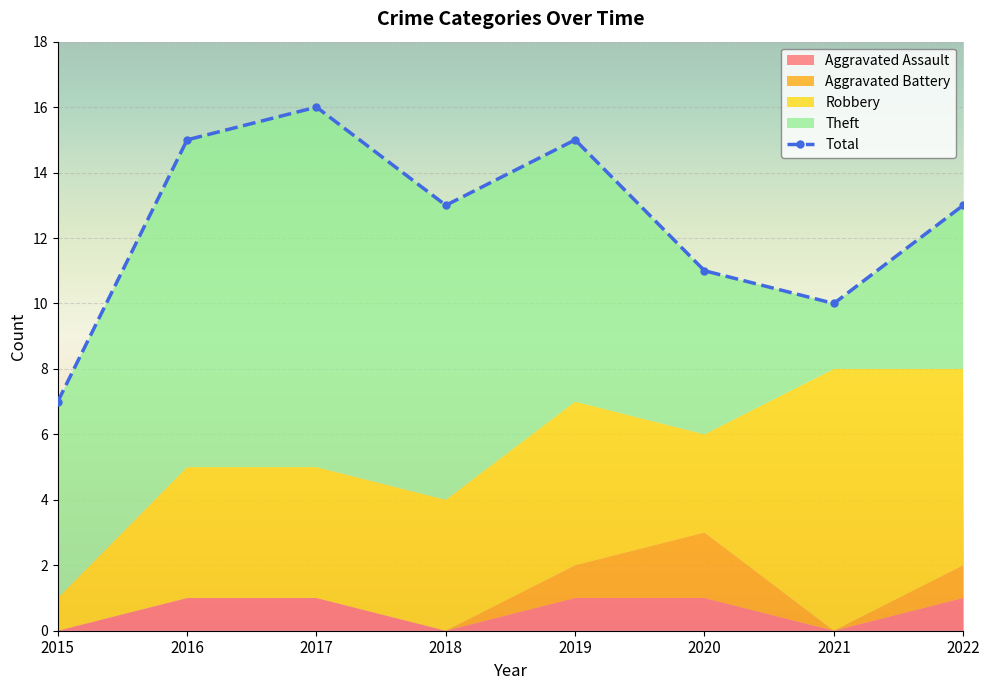

The Aggravated Assault series shows 1 at 2018. True or false?

False